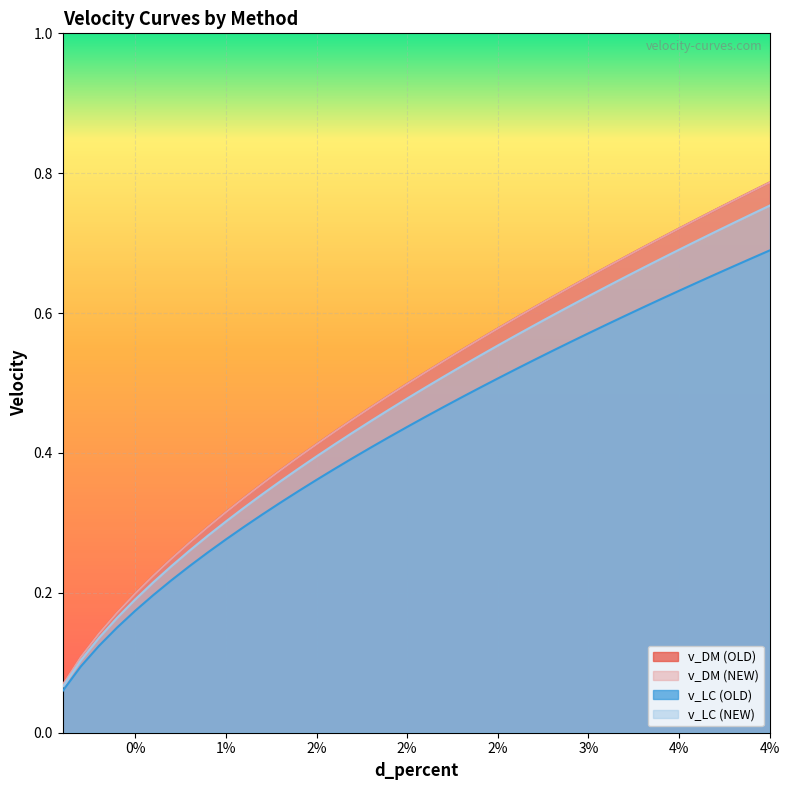

What are all the series names shown in the legend?

v_DM (OLD), v_DM (NEW), v_LC (OLD), v_LC (NEW)